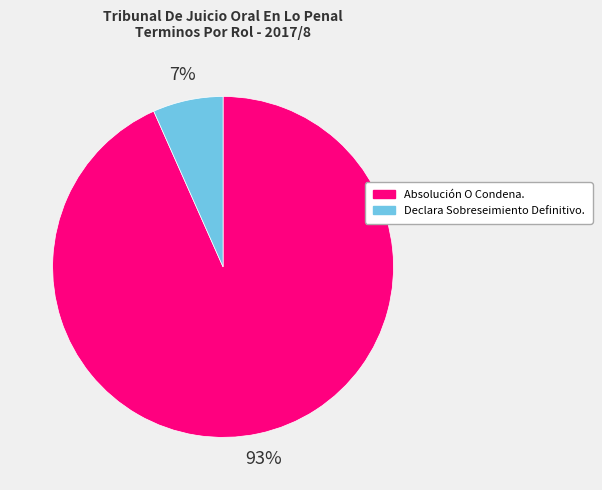

Approximately how many times larger is the value at Declara Sobreseimiento Definitivo. compared to Absolución O Condena.?

0.1